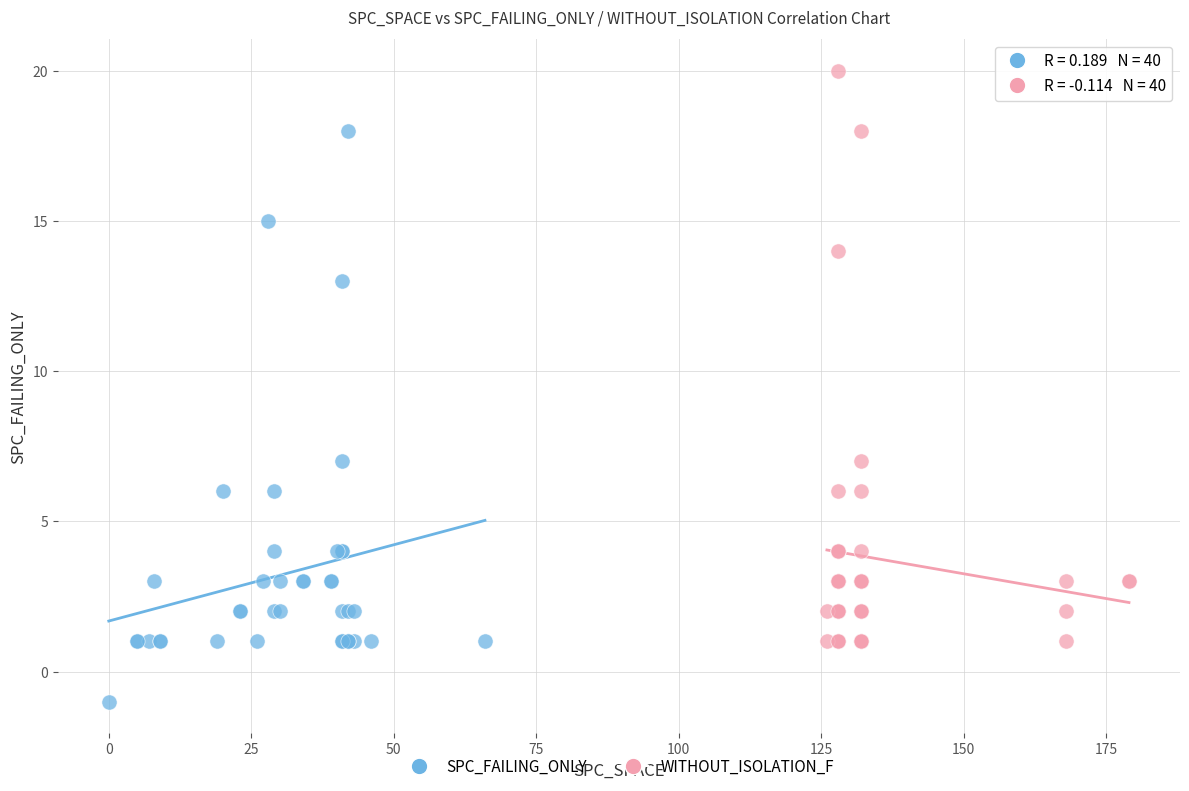

Which series reaches the maximum Y coordinate?

WITHOUT_ISOLATION_F